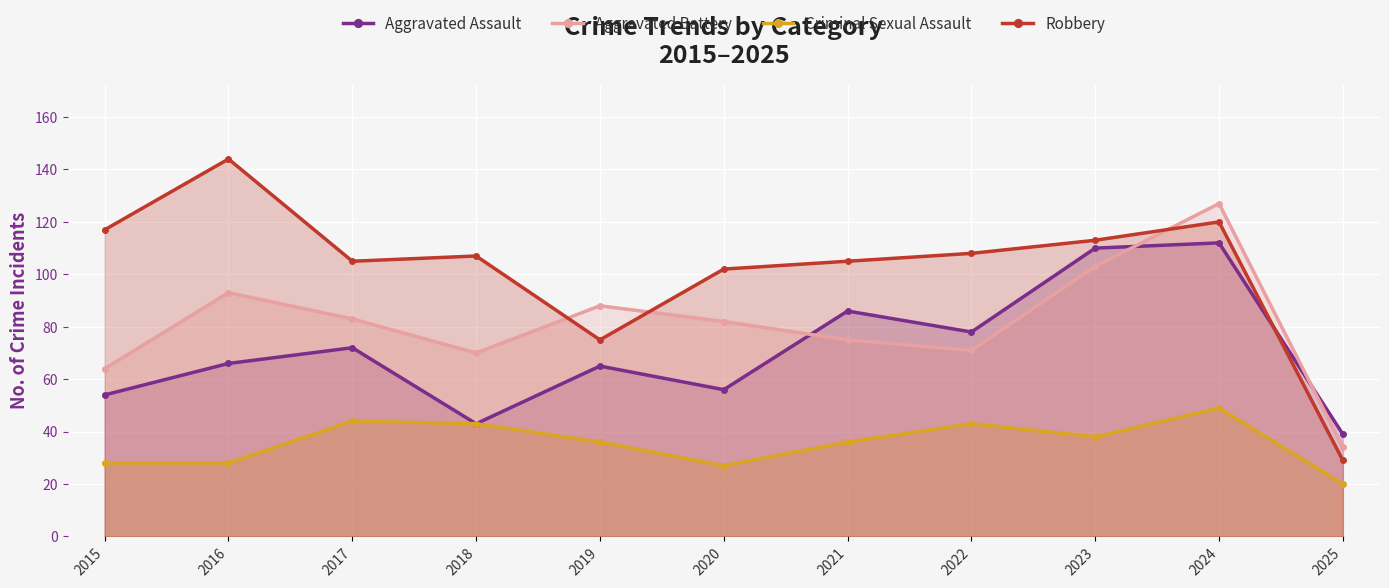

How many interior local valleys does the Aggravated Assault series have?

3